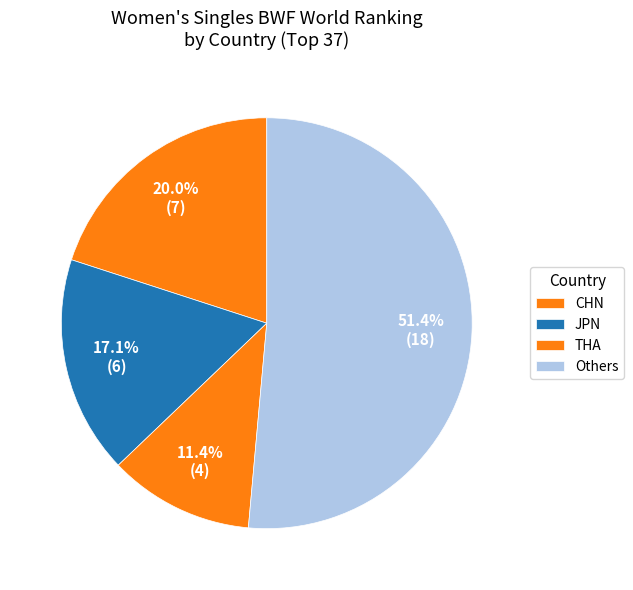

Count the number of slices in the pie.

4